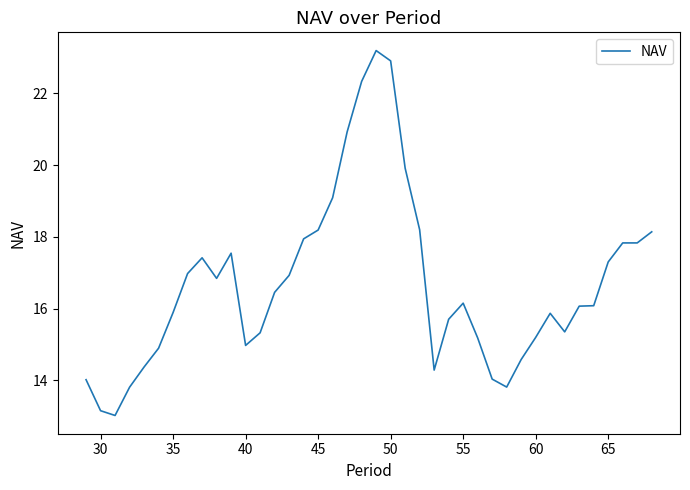

What is the minimum value shown in the chart?

13.0